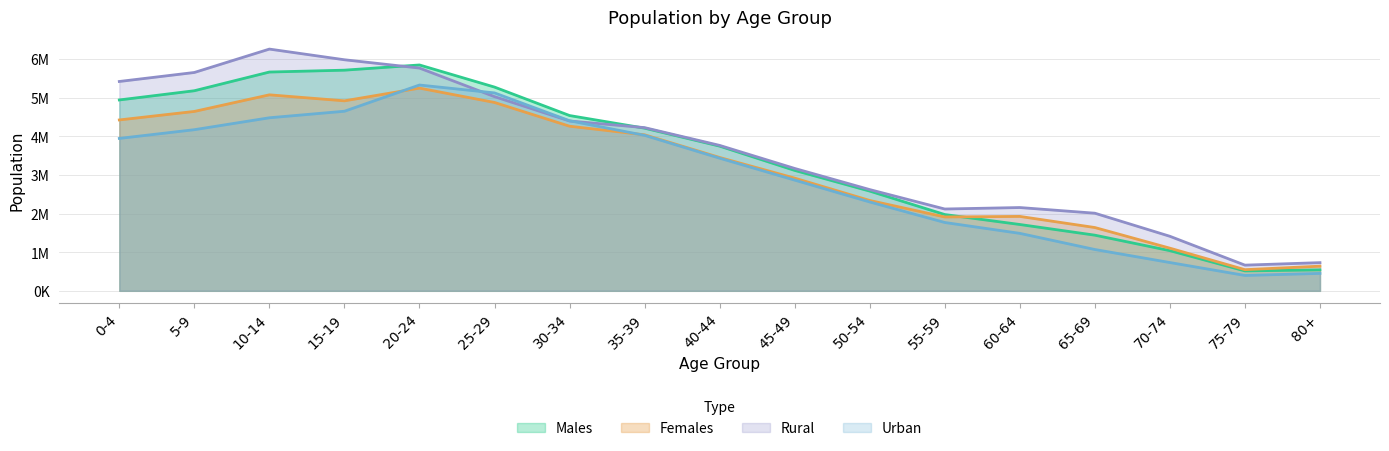

What is the maximum value for Urban?

5326122